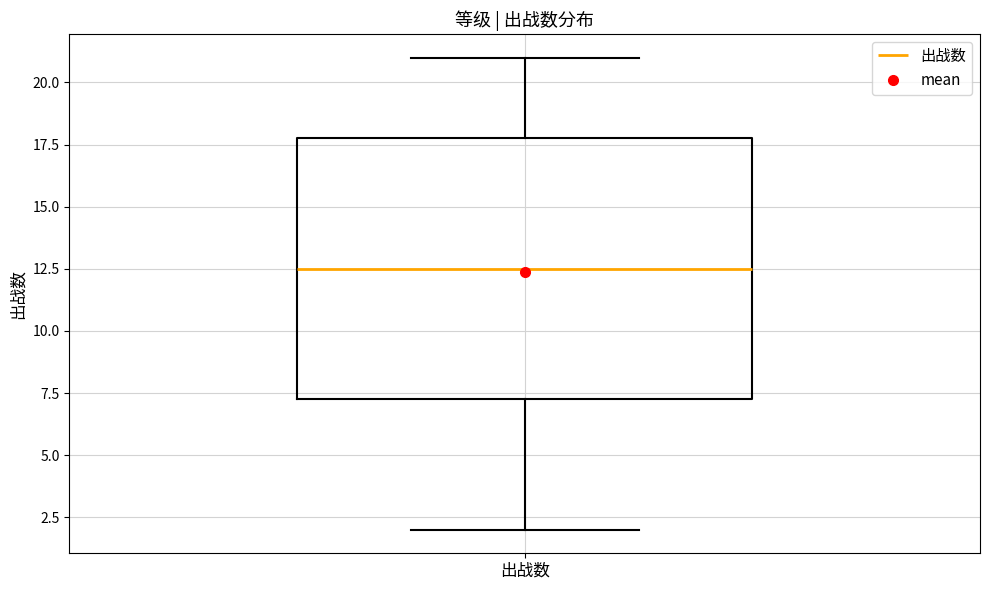

Where does the median line of the box for 出战数 sit on the y-axis? The values are not printed on the chart, so give them approximately, as read against the axis.

12.5